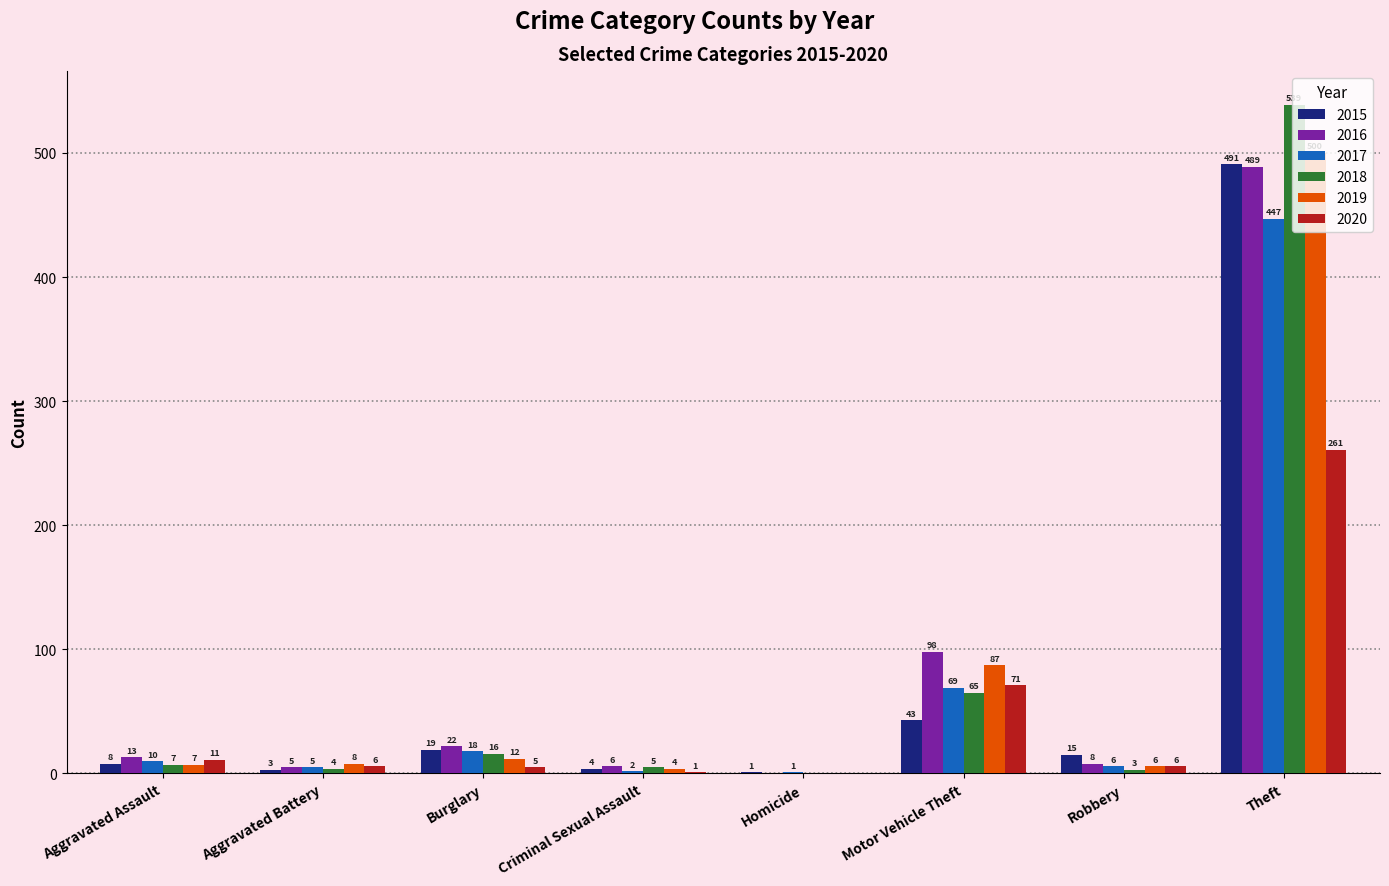

At which label does 2015 reach its peak?

Theft